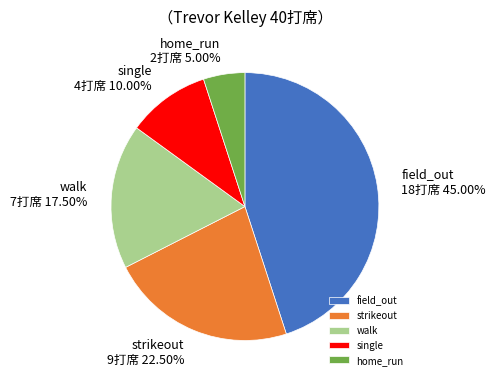

To the nearest percent, what is the difference between the largest and smallest slice percentages?

40%